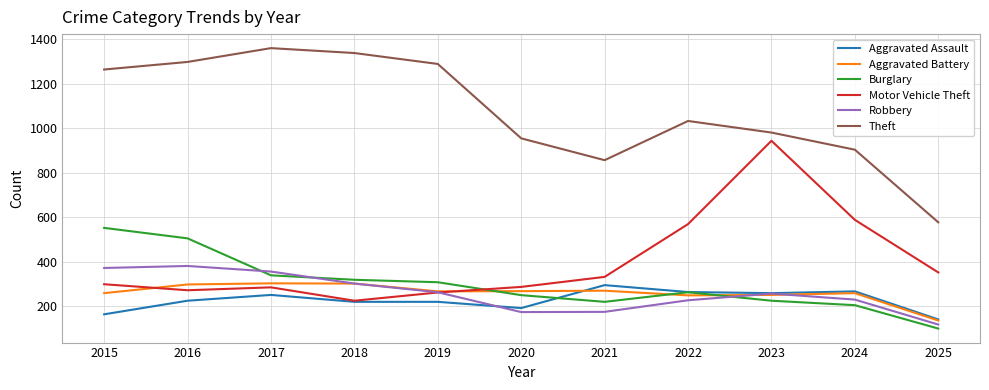

What is the difference between the highest and lowest values at 2023?

755